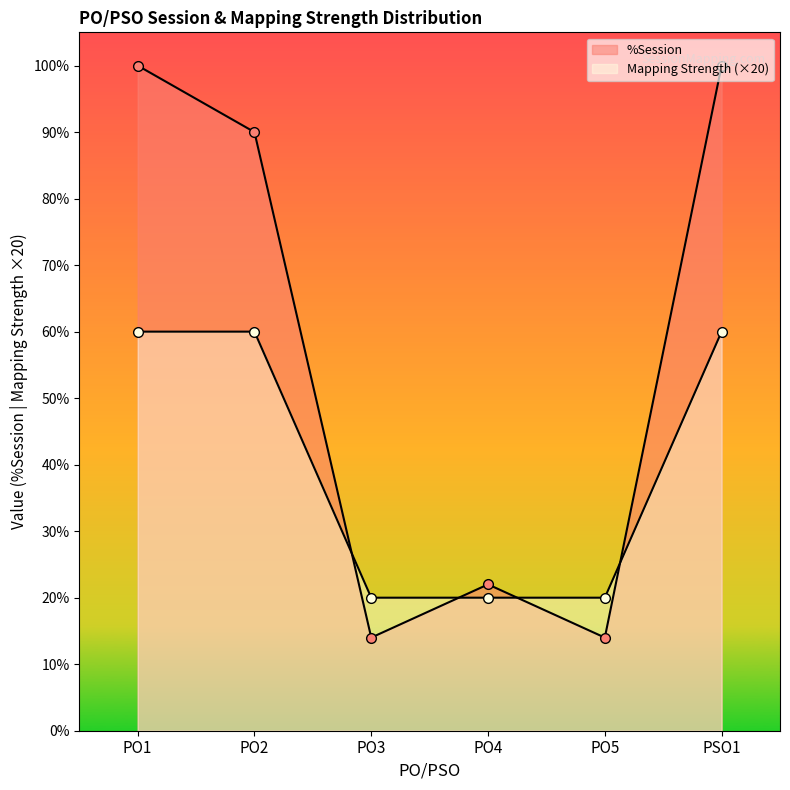

Reading left to right, extract all data points from this chart.

%Session_line: 100	90	14	22	14	100
Mapping Strength_line: 60	60	20	20	20	60